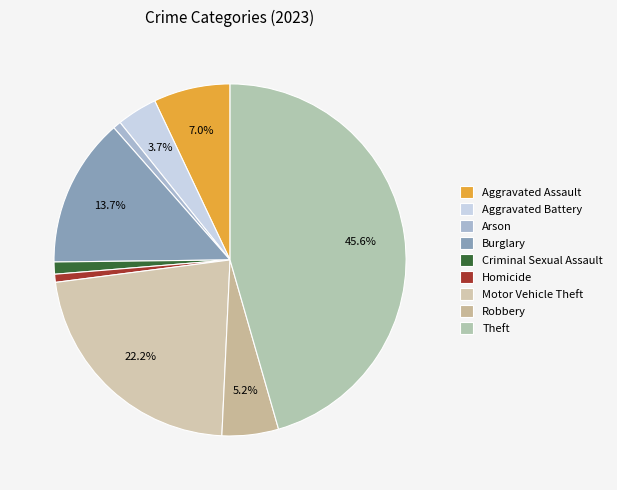

What is the change in value from Aggravated Battery to Theft?

+113